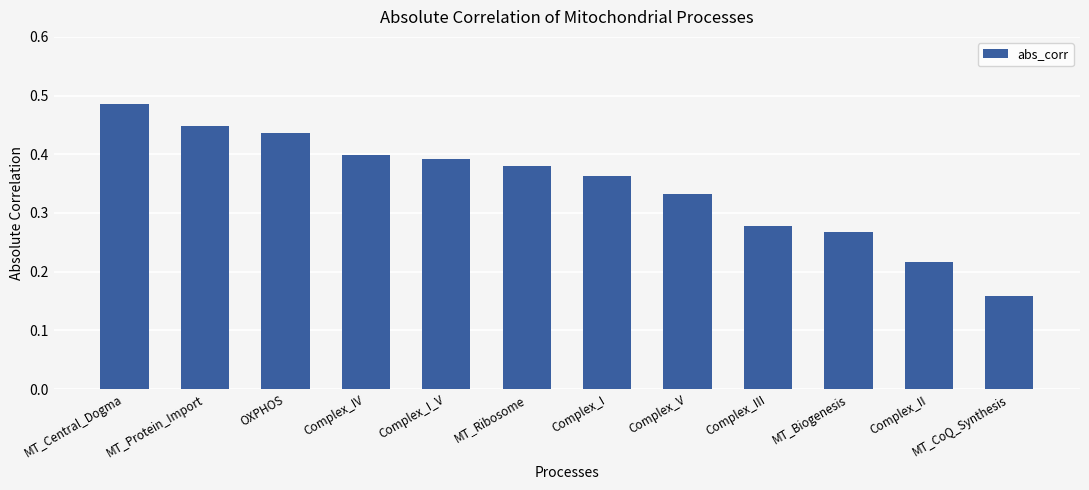

Where is the data nearest to the value 0?

MT_CoQ_Synthesis